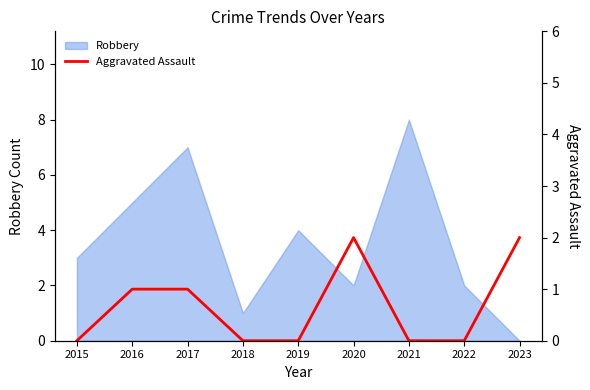

Where is the data nearest to the value 1?

2016